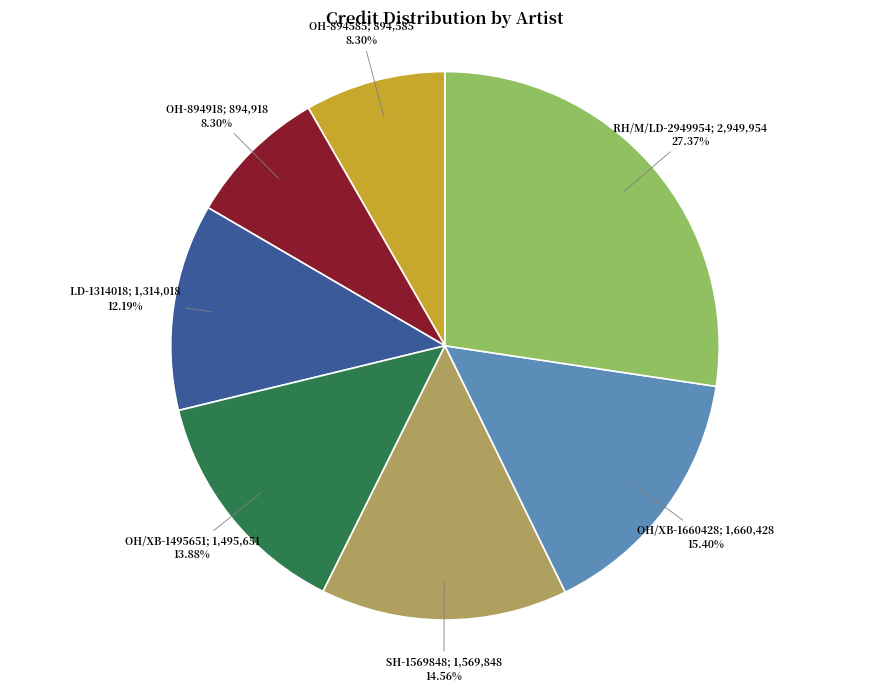

Does any single category account for the majority?

No